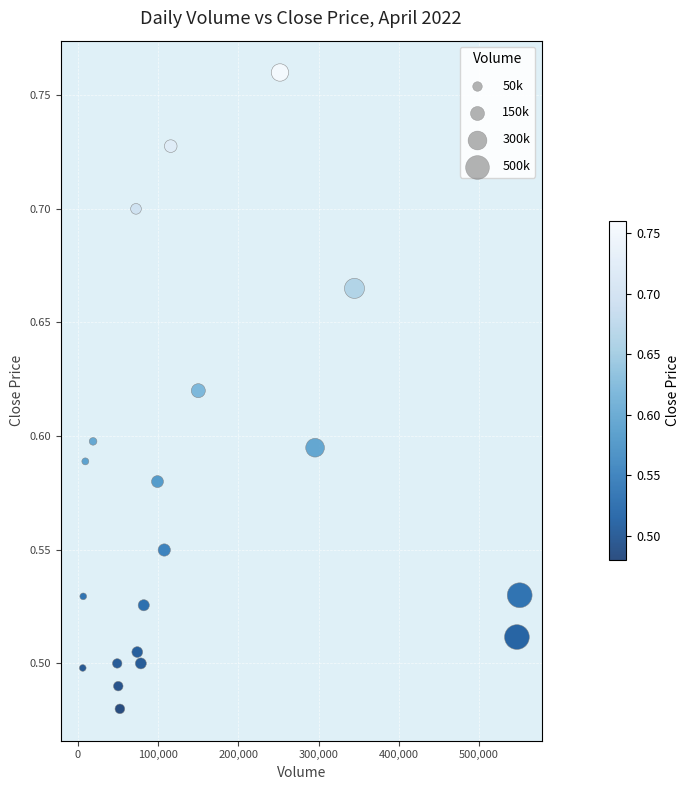

What is the range of X values (max minus min)?

544666.0